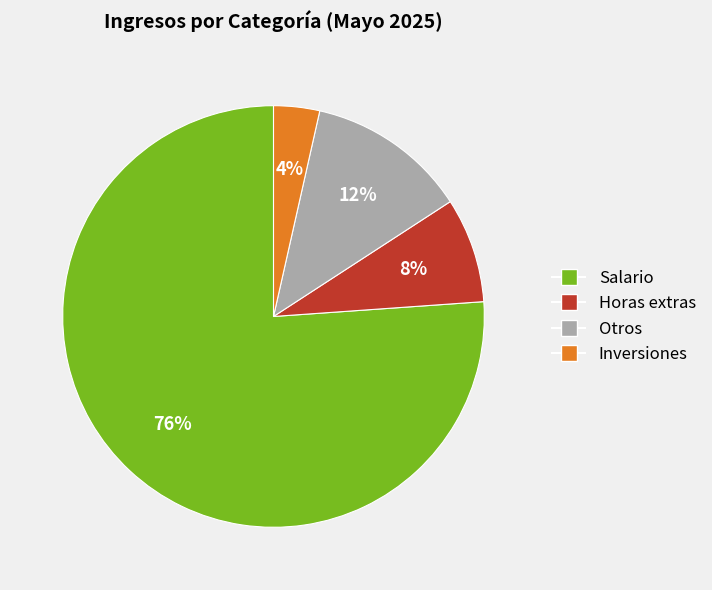

To the nearest percent, what is the average slice percentage?

25%